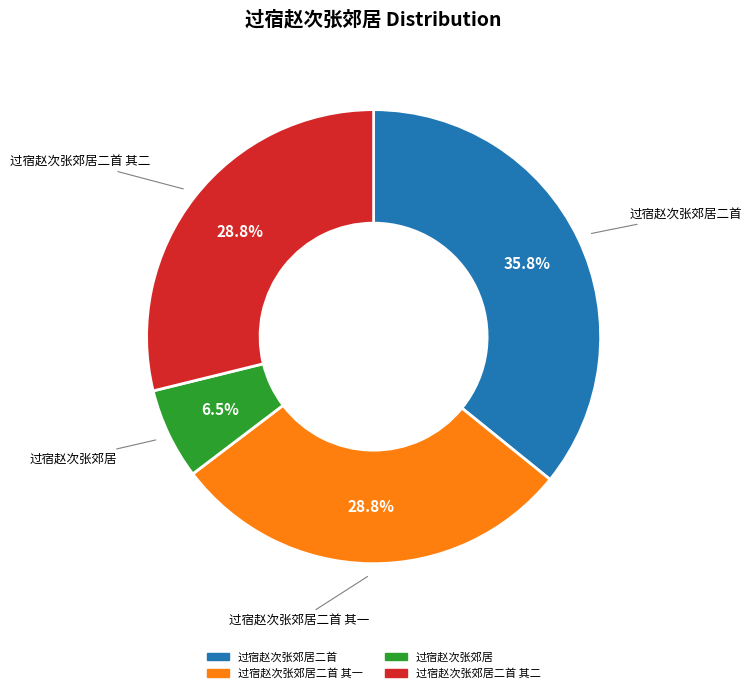

Is there a majority slice in this chart?

No